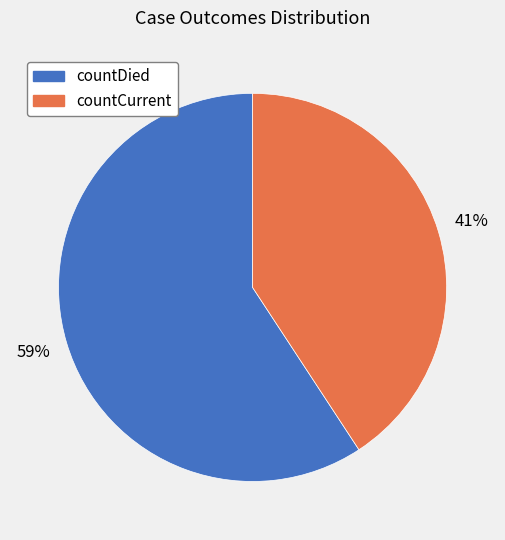

Is countCurrent the majority of the pie?

No